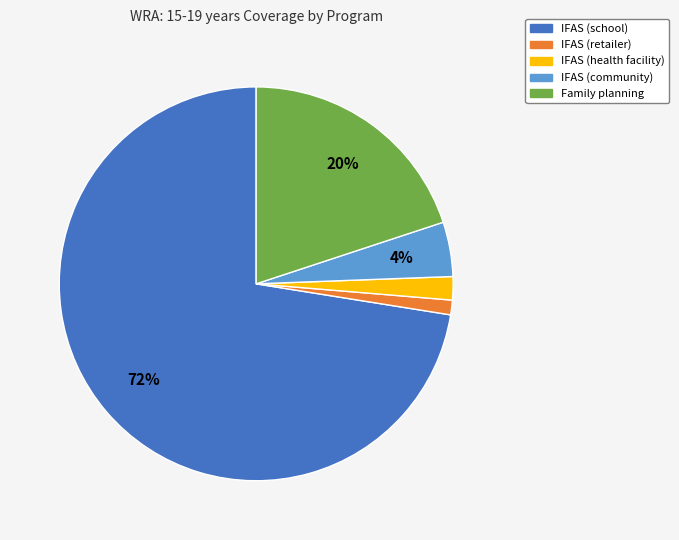

To the nearest percent, what portion does IFAS (retailer) represent?

1%